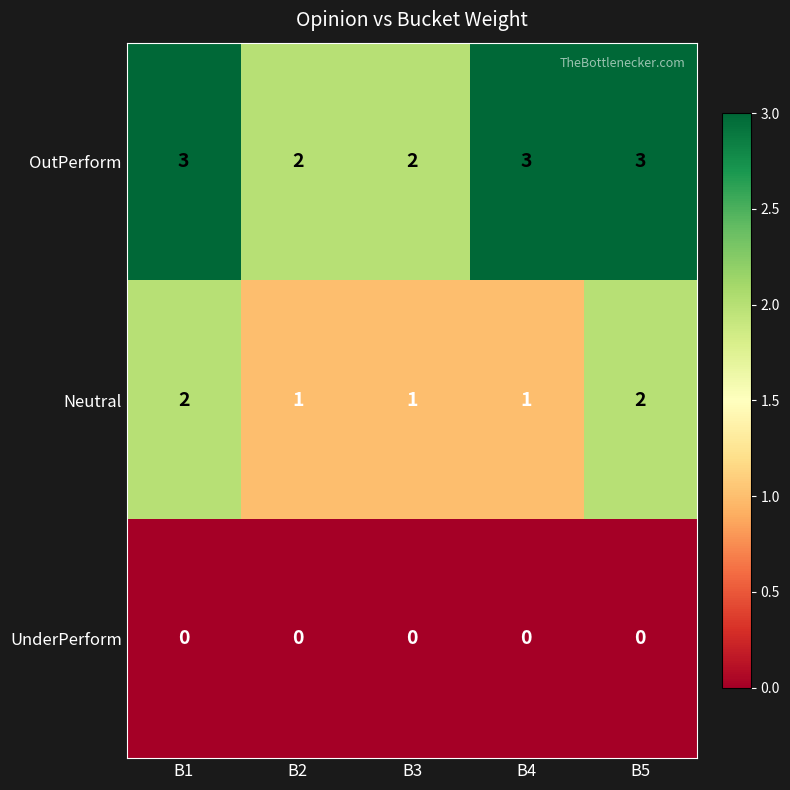

True or false: OutPerform has a value of 3 at B4.

True